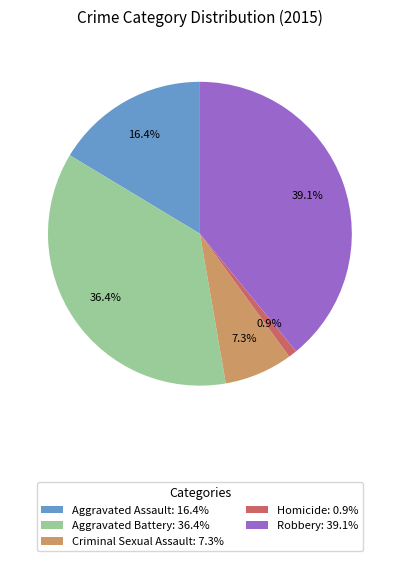

Is there a majority slice in this chart?

No